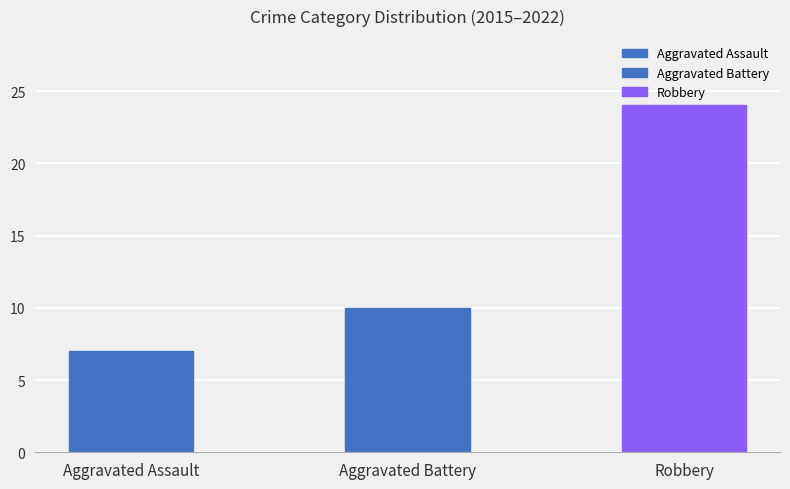

How many data points are less than 10?

1